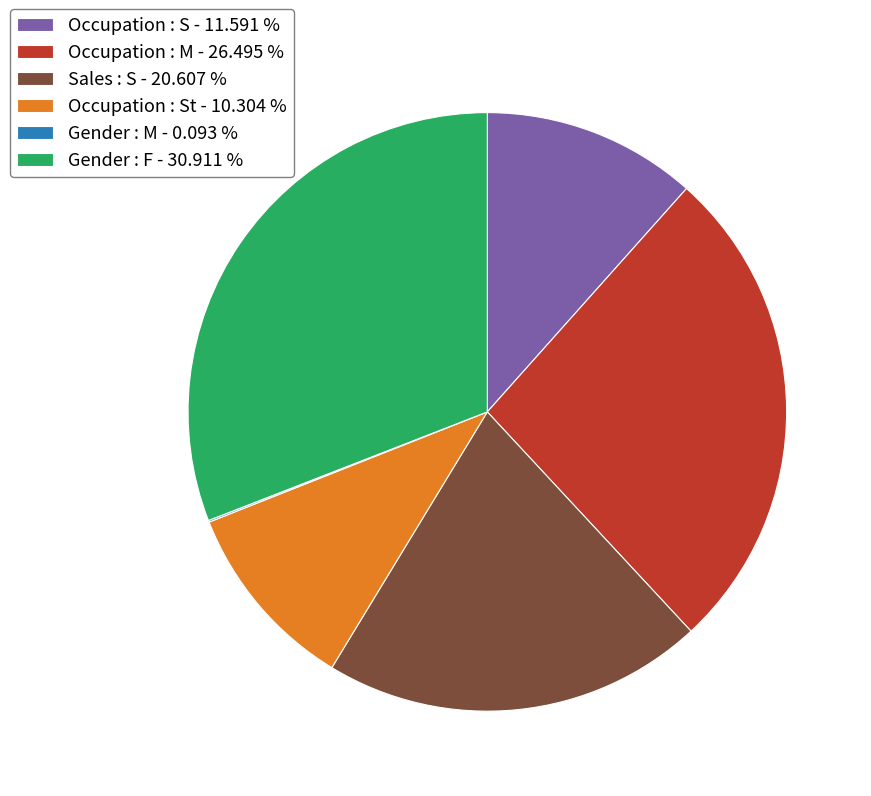

Which slice is the largest?

Gender : F - 30.911 %